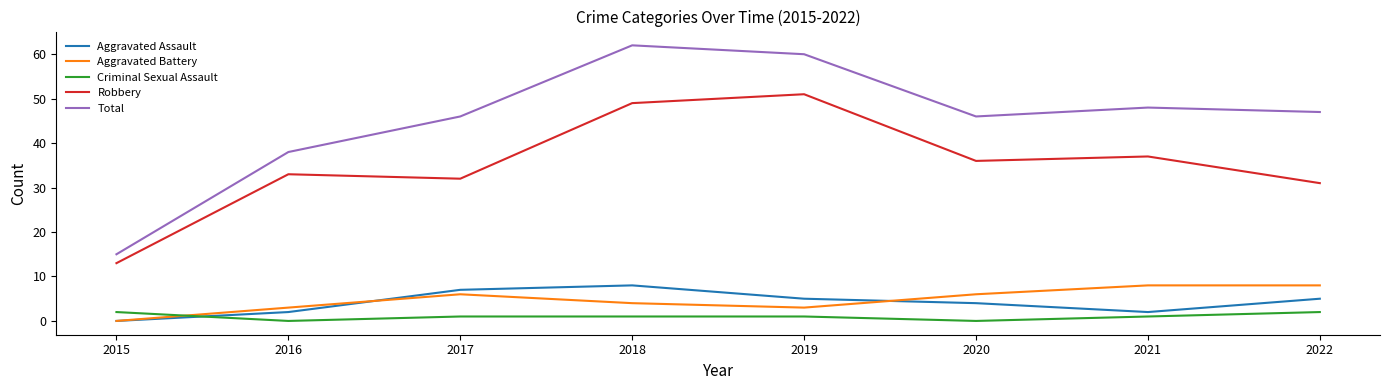

Does the chart display data point markers on the line(s)?

No